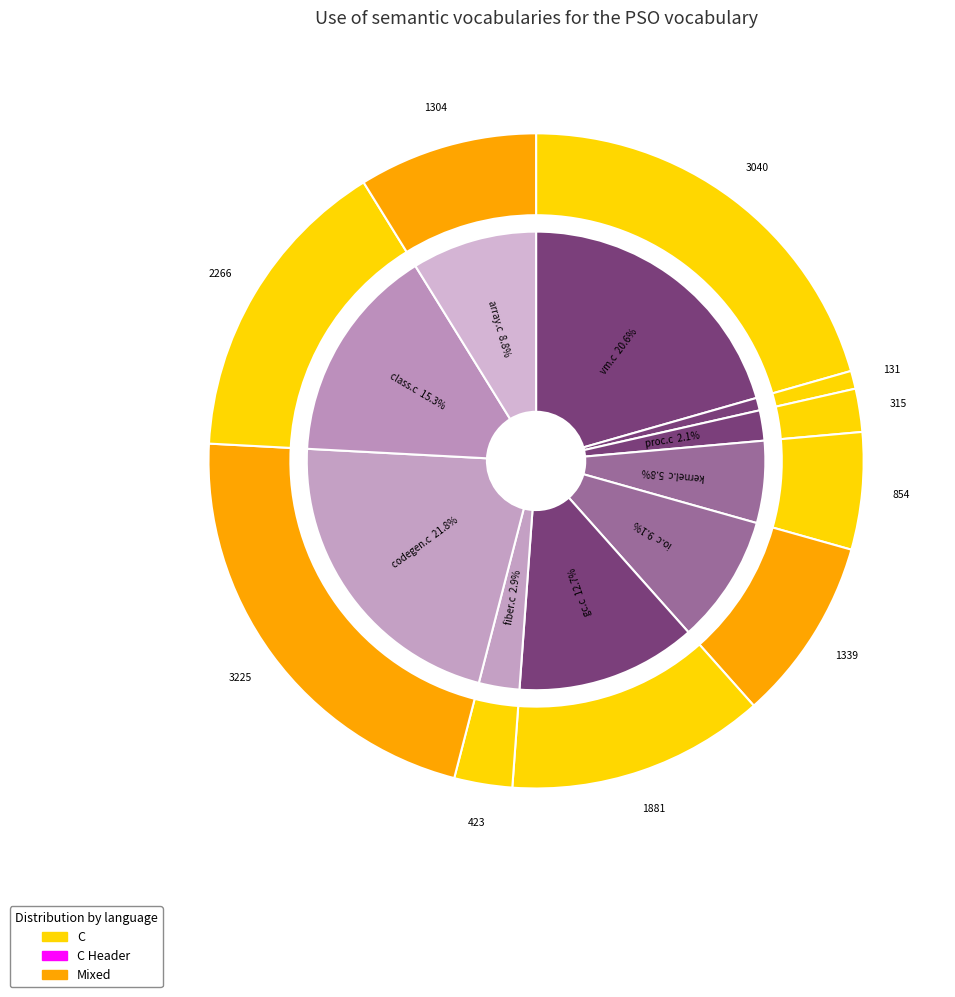

Count the number of slices in the pie.

10